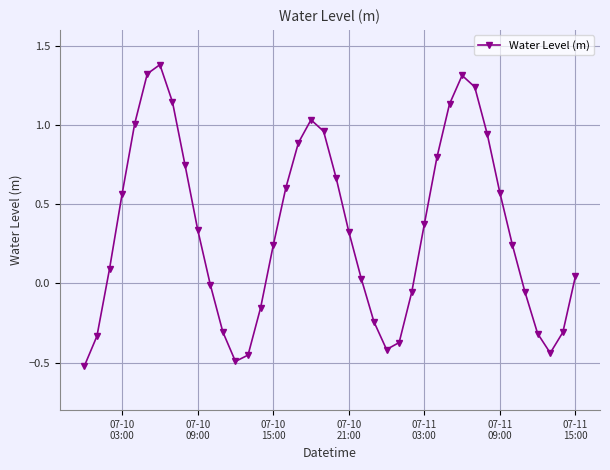

How many distinct data groups are displayed?

1